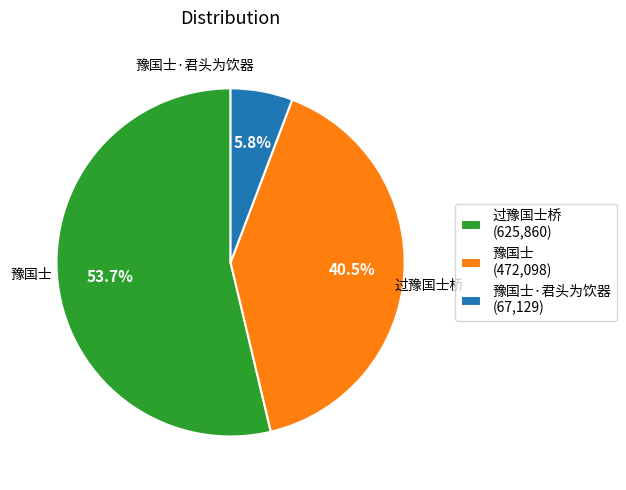

Count the number of slices in the pie.

3